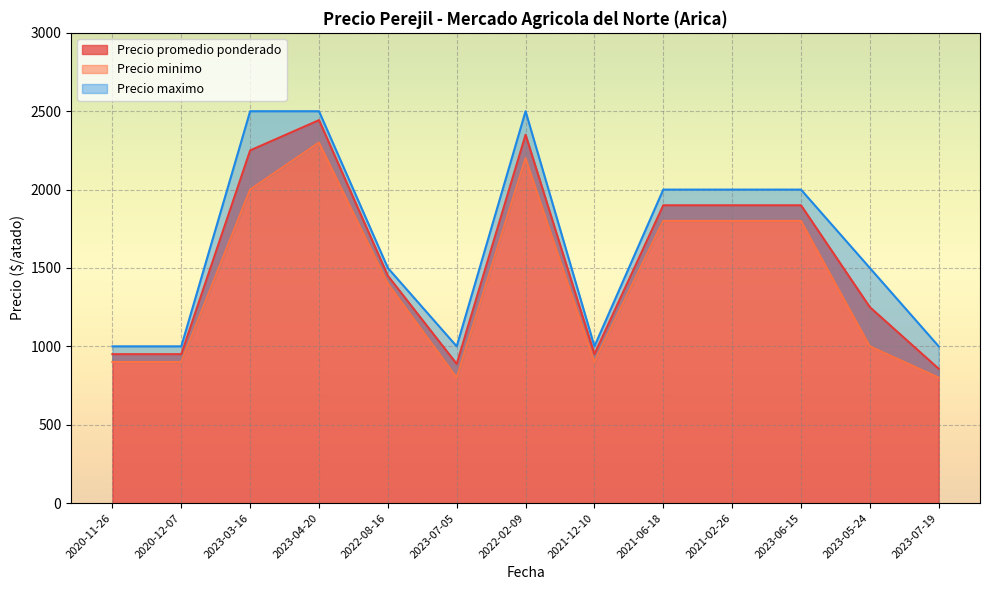

Reading right to left, transcribe all the data shown in this chart.

Precio promedio ponderado: 857	1250	1900	1900	1900	950	2350	888	1450	2443	2250	950	950
Precio minimo: 800	1000	1800	1800	1800	900	2200	800	1400	2300	2000	900	900
Precio maximo: 1000	1500	2000	2000	2000	1000	2500	1000	1500	2500	2500	1000	1000